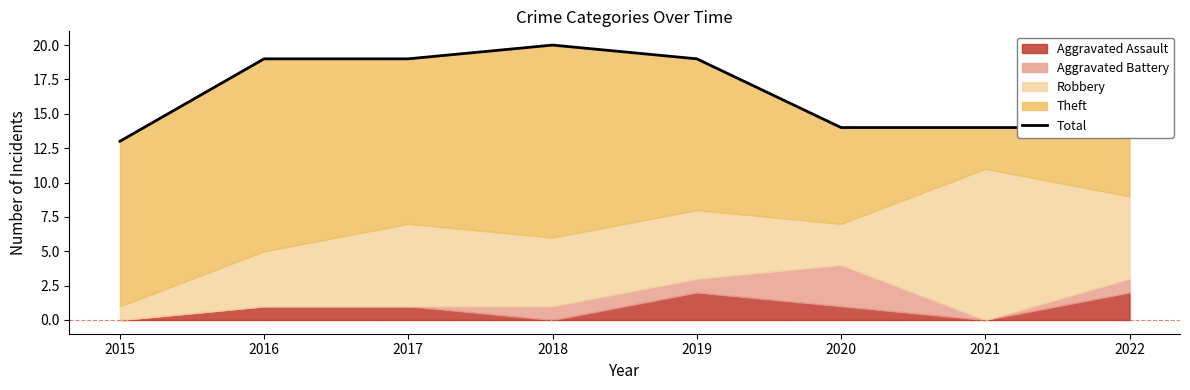

Reading right to left, what are all the values shown in this chart?

14	14	14	19	20	19	19	13